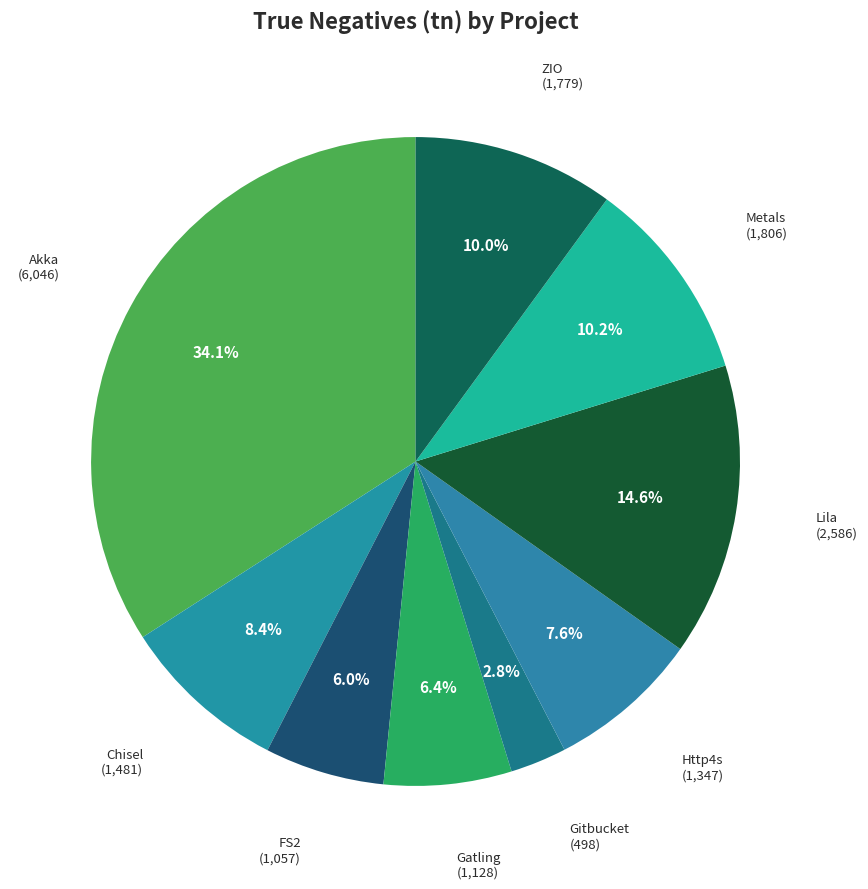

Which category has the smallest portion of the pie?

Gitbucket